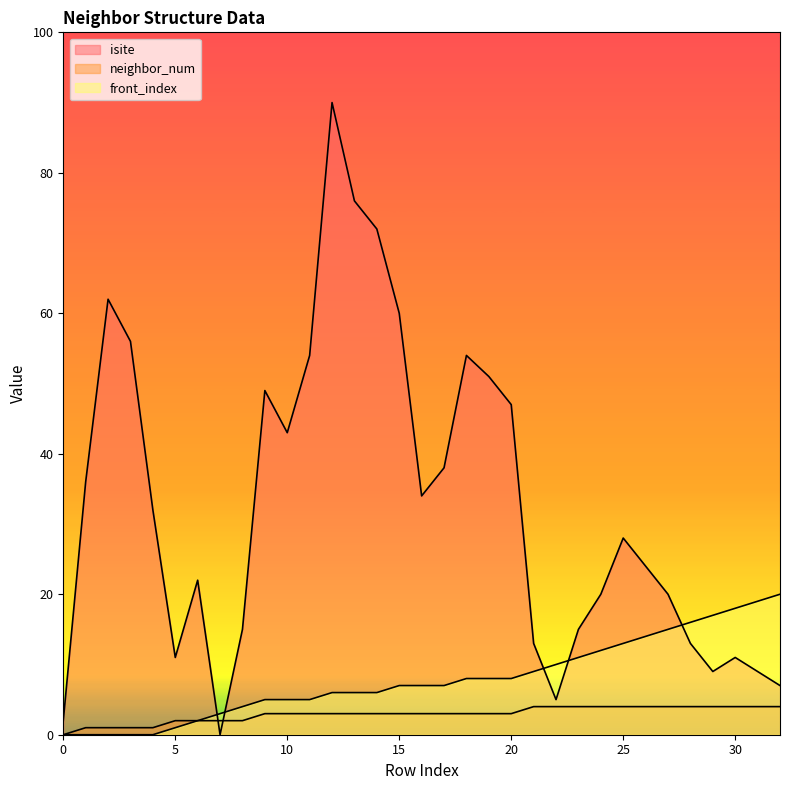

At which label is front_index closest to 10?

22